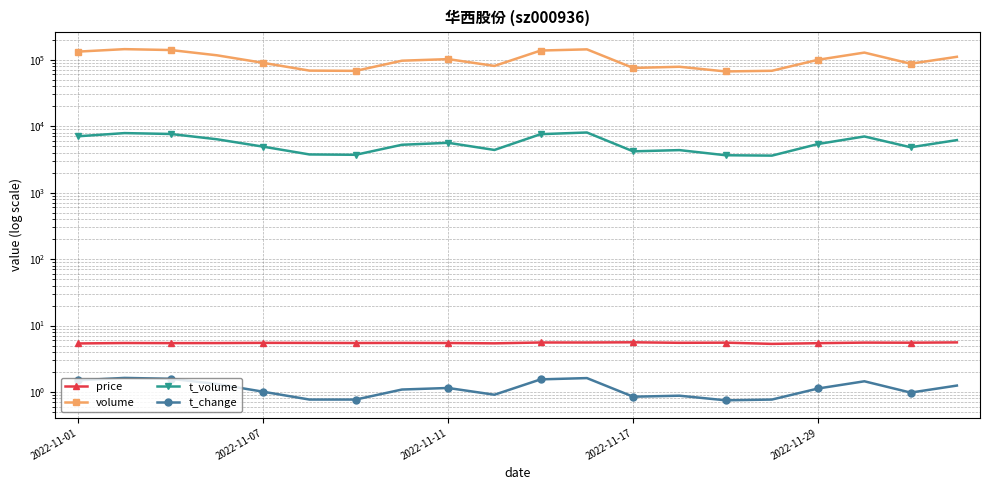

Which series has the largest range (max minus min)?

volume